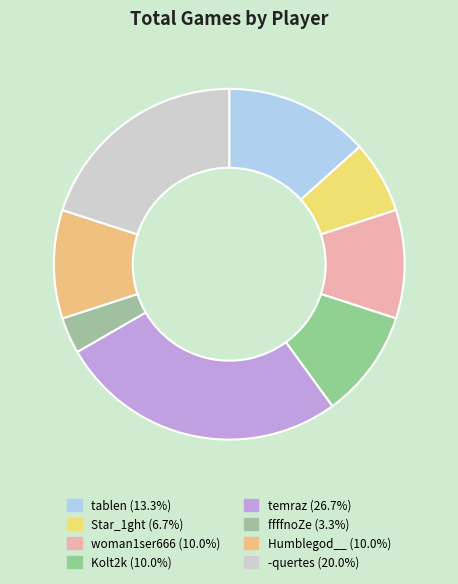

To the nearest percent, what percentage of the pie is -quertes?

20%